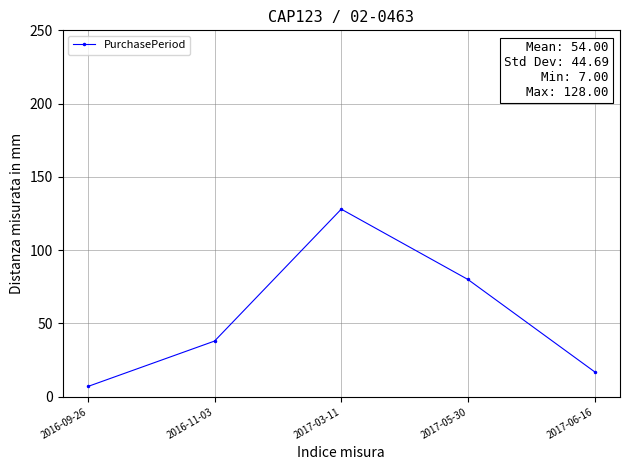

Rank the categories by value from highest to lowest.

2017-03-11, 2017-05-30, 2016-11-03, 2017-06-16, 2016-09-26